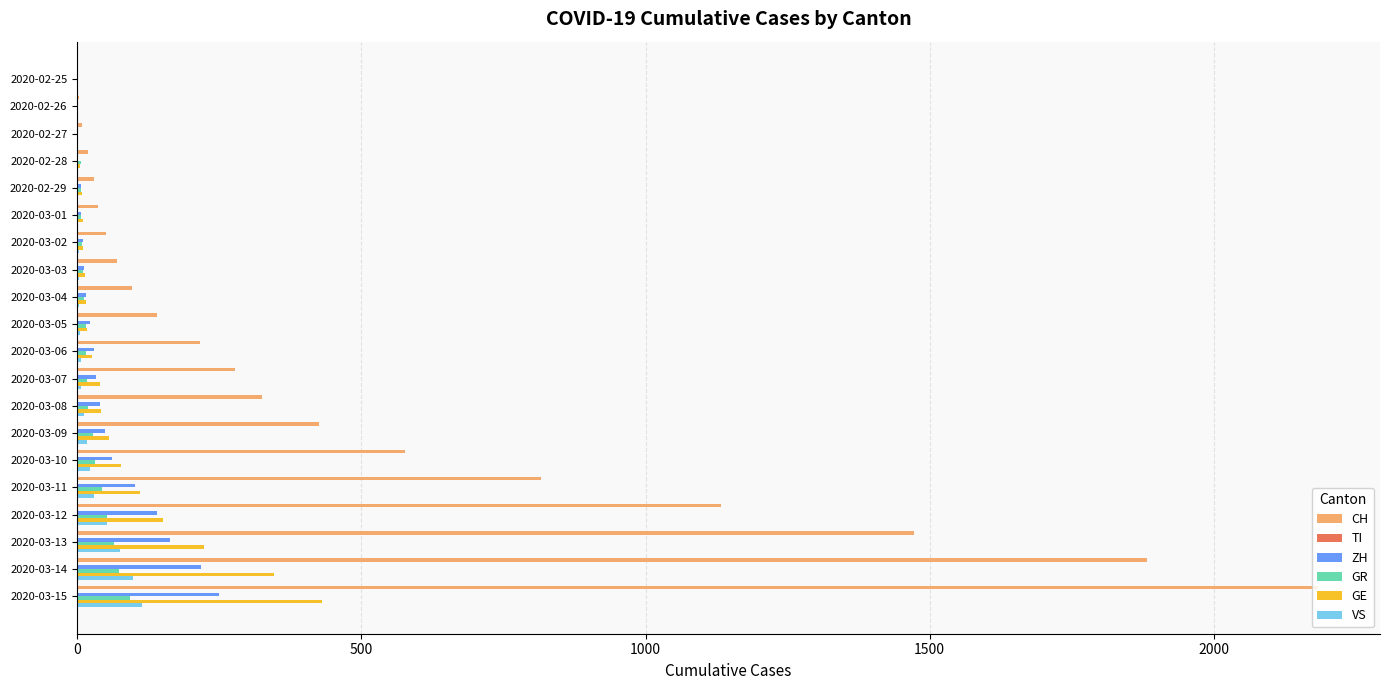

Which series has the largest total across all categories?

CH